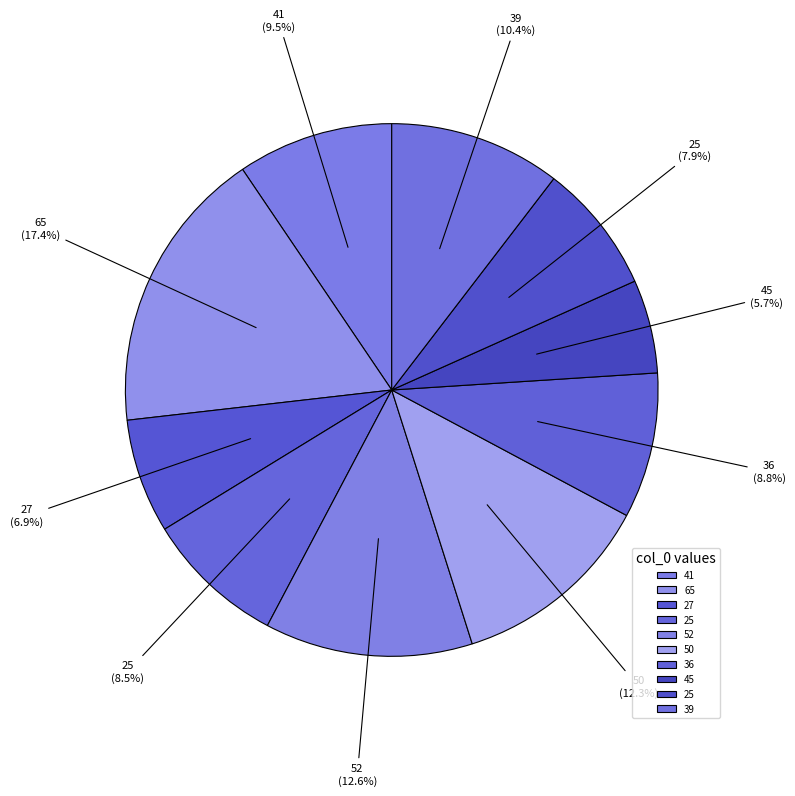

To the nearest percent, what is the average slice percentage?

10%